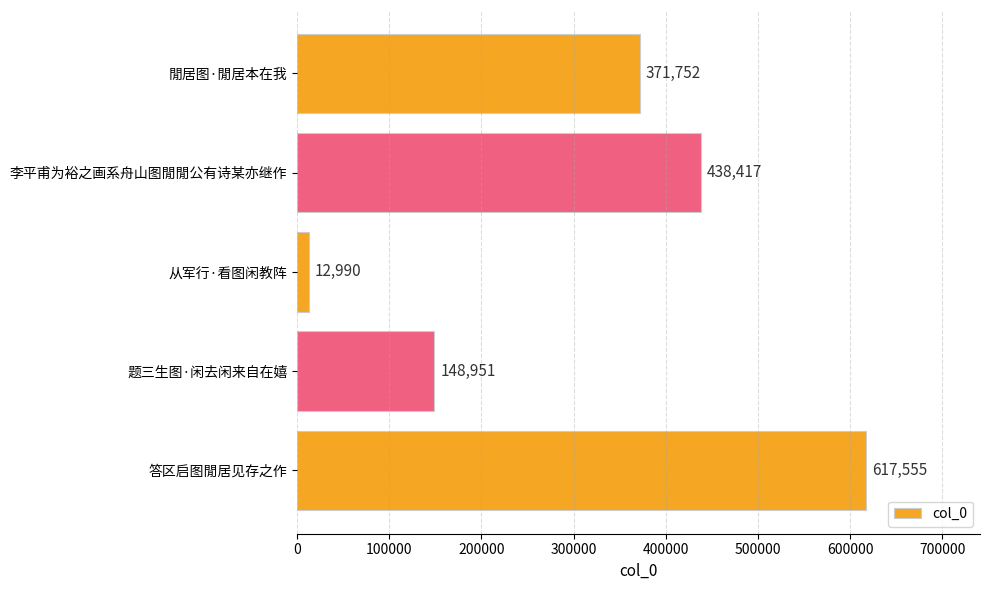

How many data points does each series have?

5